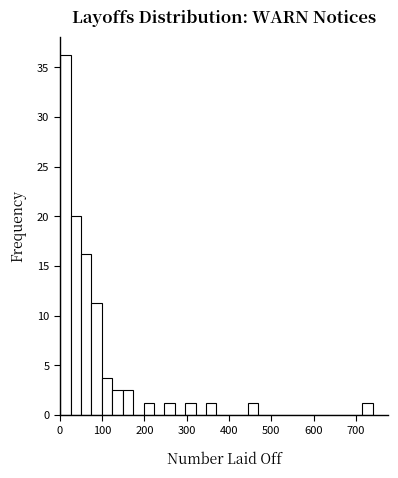

Read against the x-axis, roughly where is the centre of the tallest bar?

10